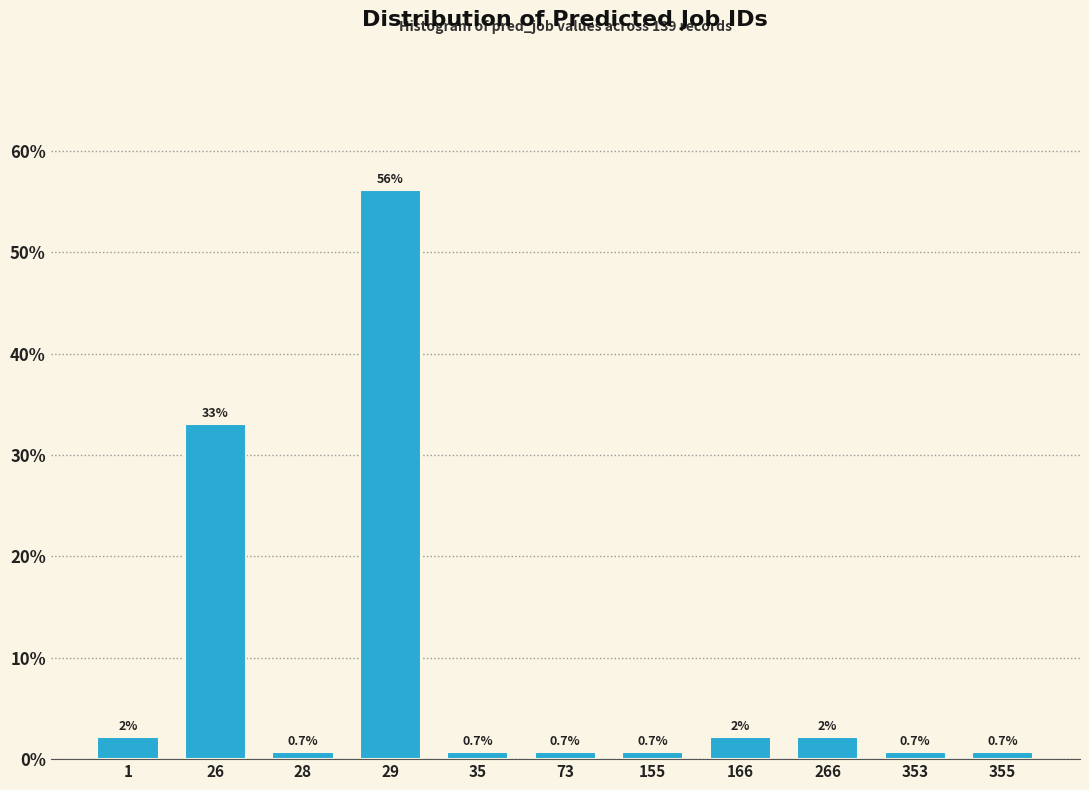

What is the average value?

9.1